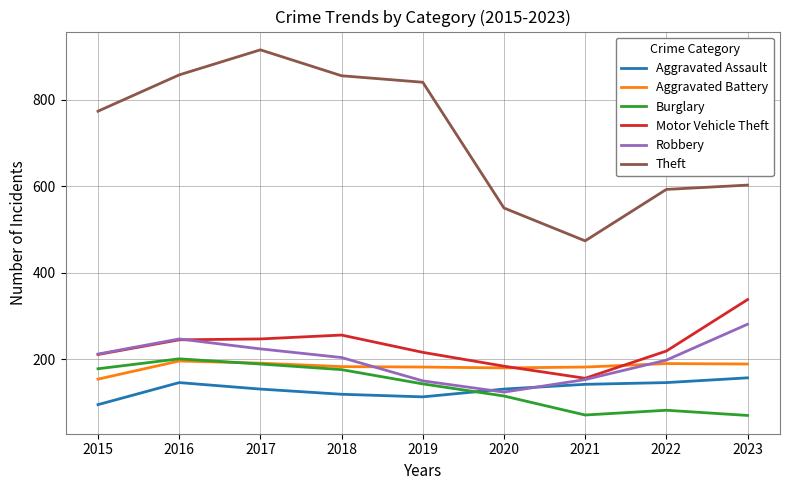

True or false: Theft and Robbery intersect in this chart.

False